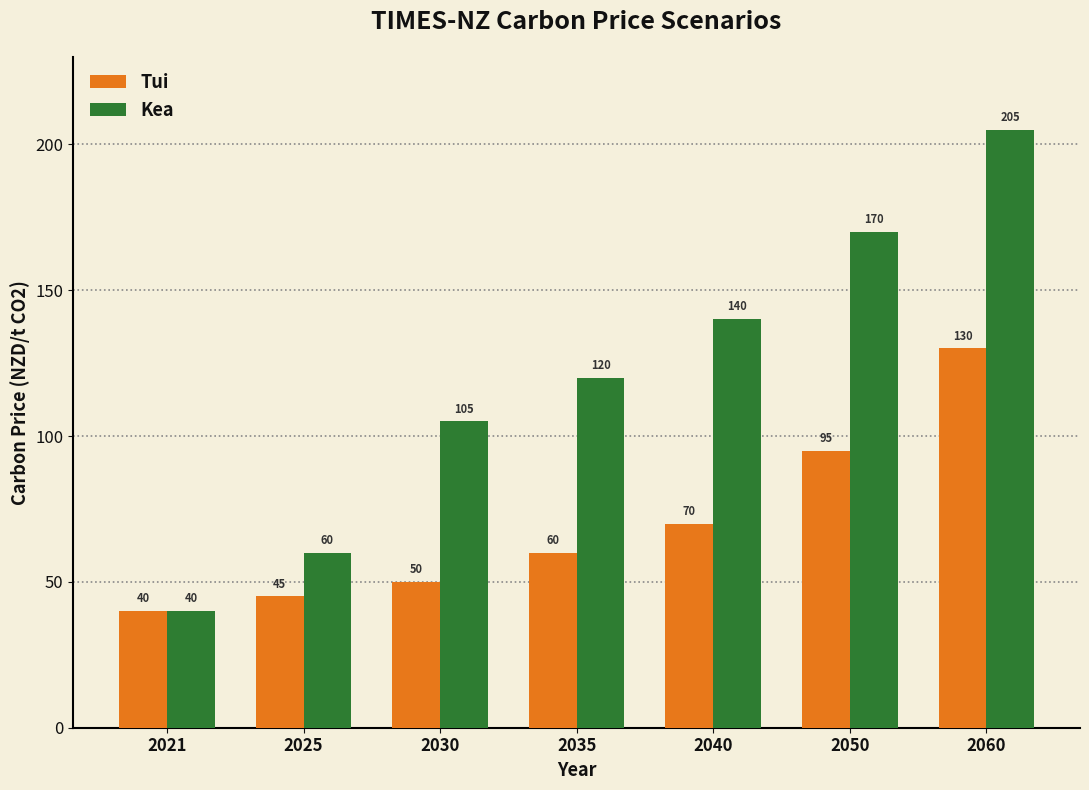

What is the value of the Tui bar at the 4th from the left?

60